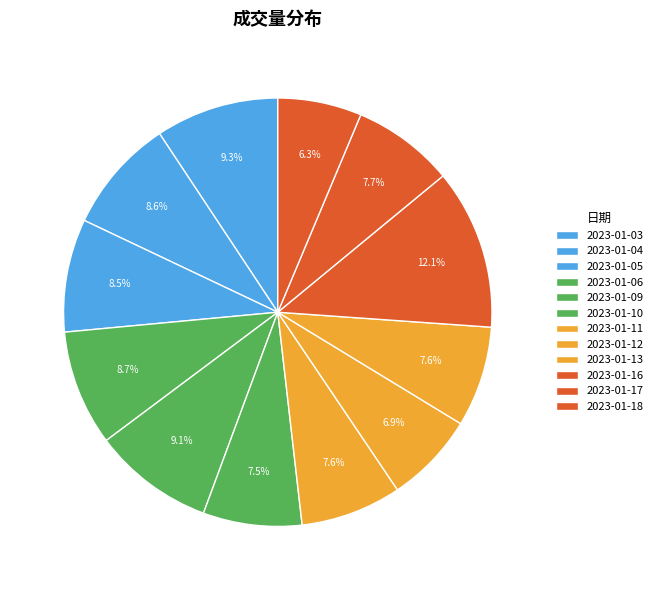

To the nearest percent, what percentage of the pie is 2023-01-18?

6%